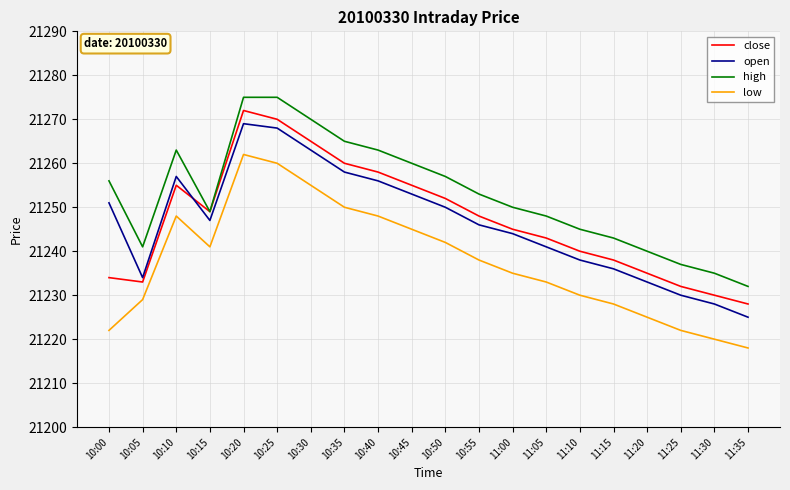

At which label is low closest to 21240?

10:15